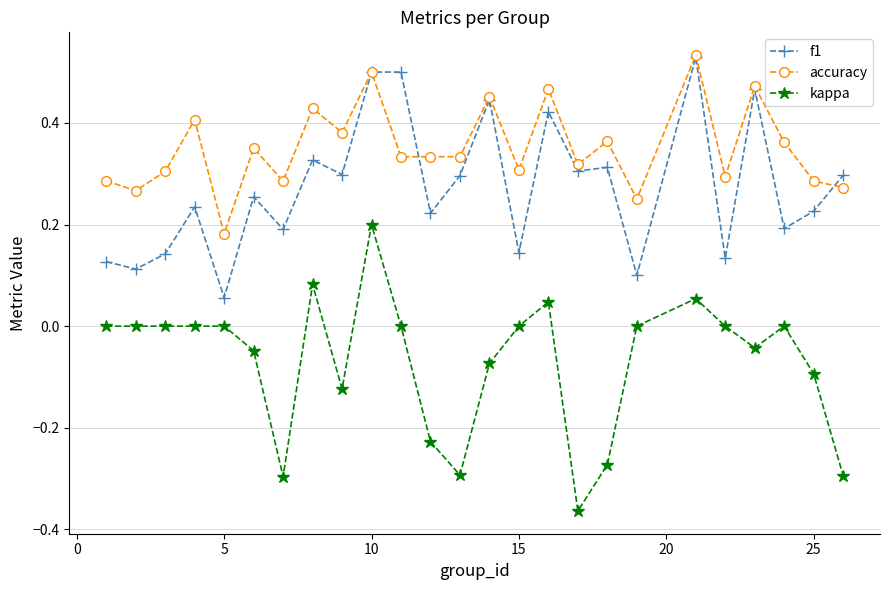

True or false: kappa and f1 cross at least once.

False